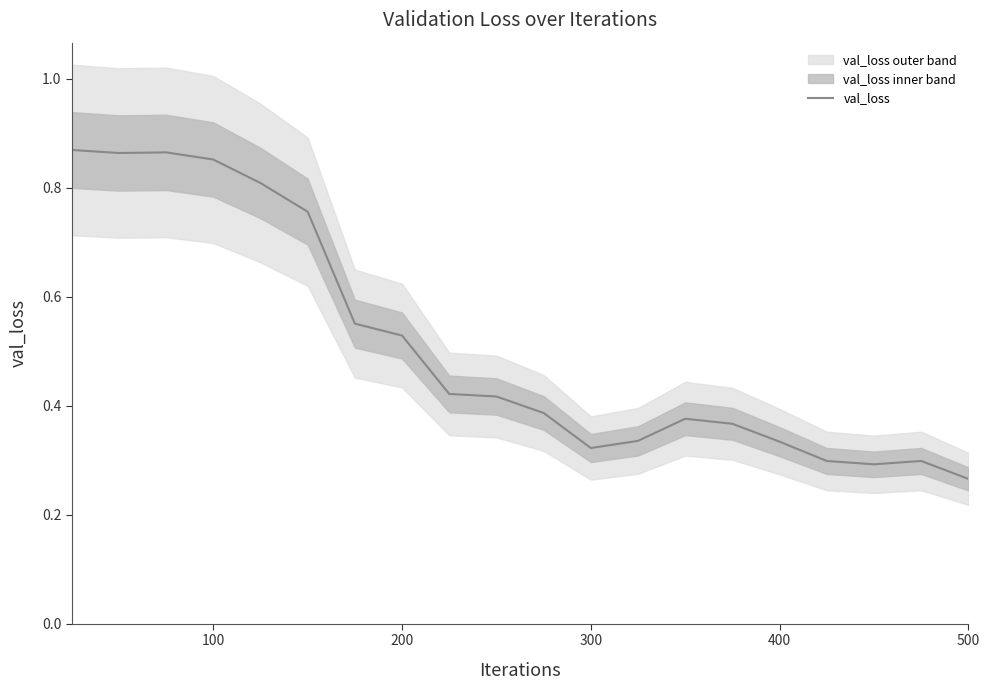

Is this an area chart (filled region under the line)?

No